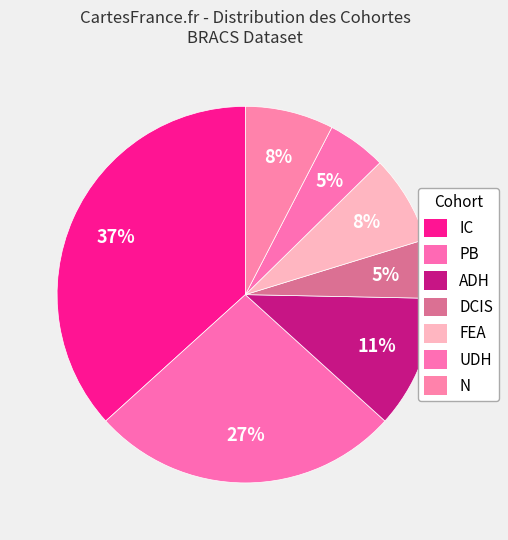

What percentage is NOT represented by ADH?

88.6%